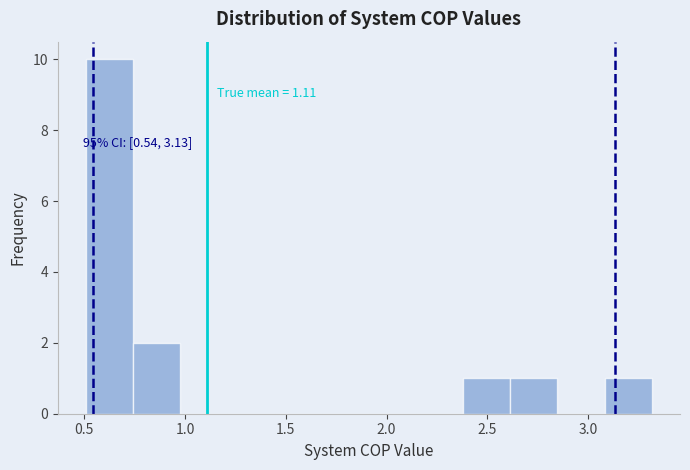

Over which range of the x-axis is the bar tallest?

0.50 to 0.75